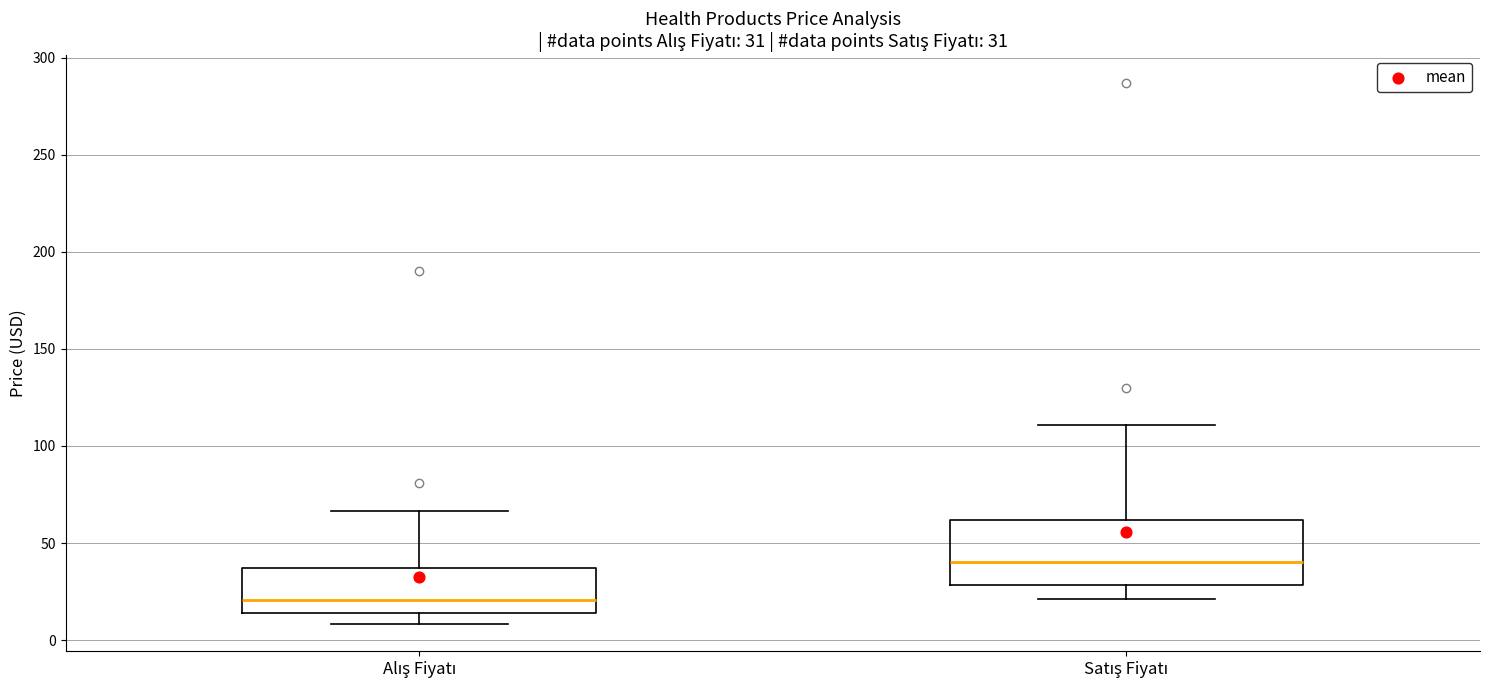

Which box has the highest median line?

Satış Fiyatı